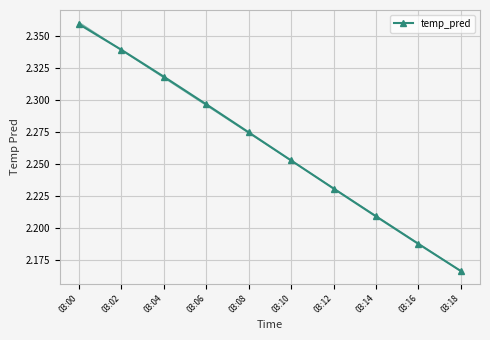

What is the ratio of the value at 03:04 to the value at 03:02?

1.0